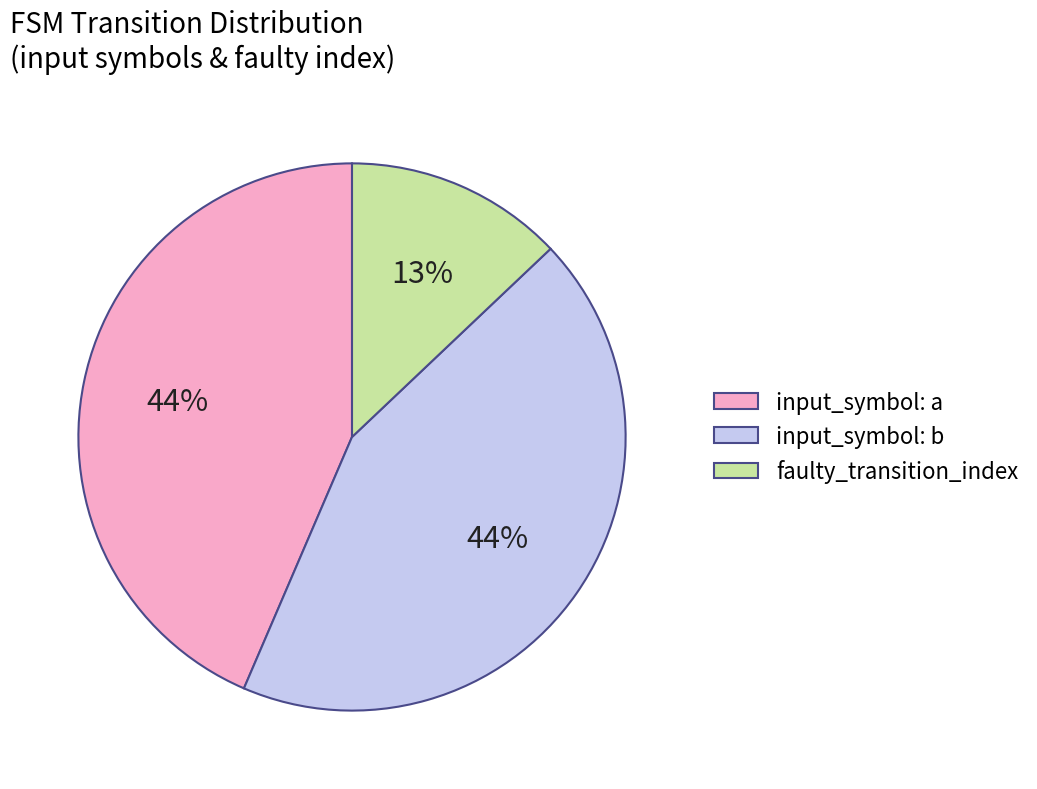

What percentage is the input_symbol: b slice, to the nearest percent?

44%